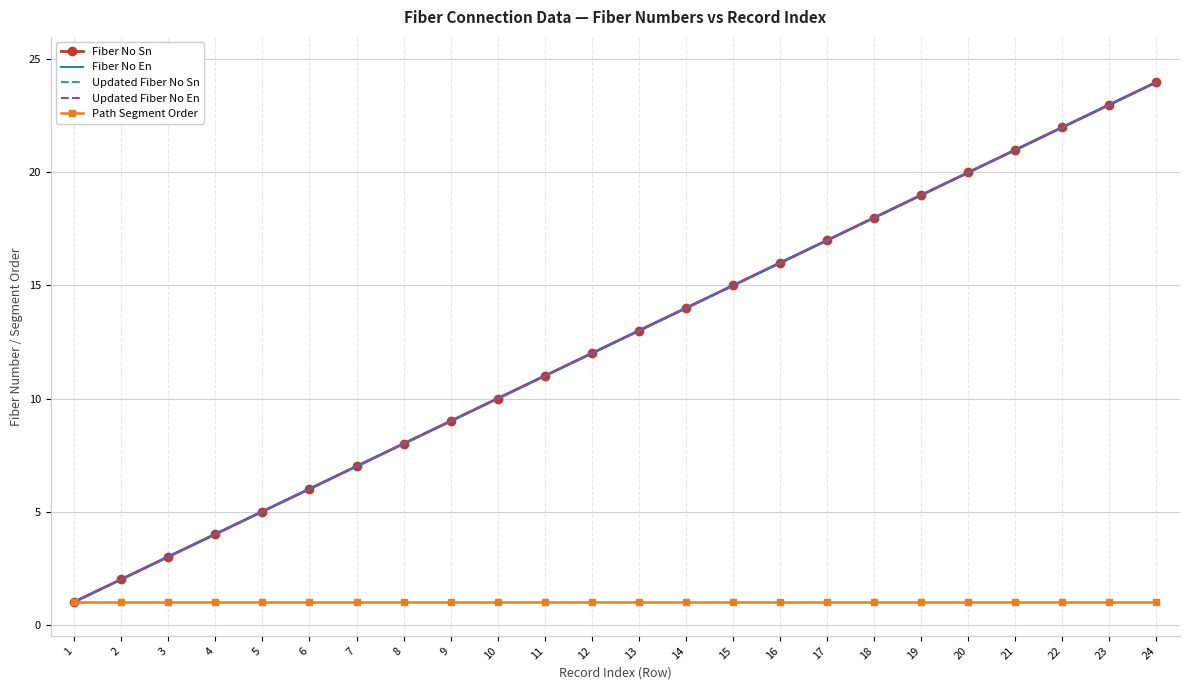

What is the sum of all Fiber No Sn values?

300